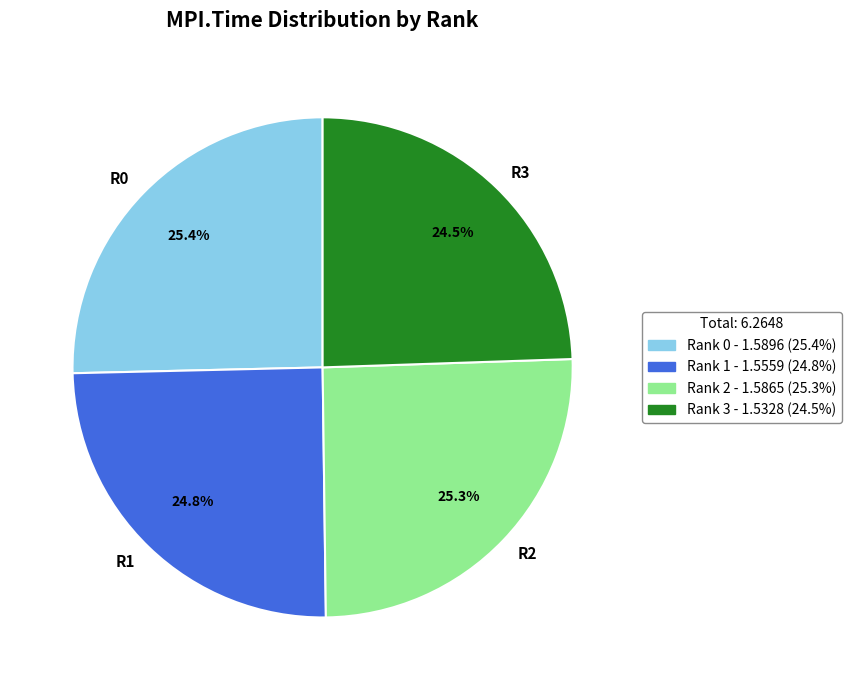

Does R1 represent more than half of the total?

No